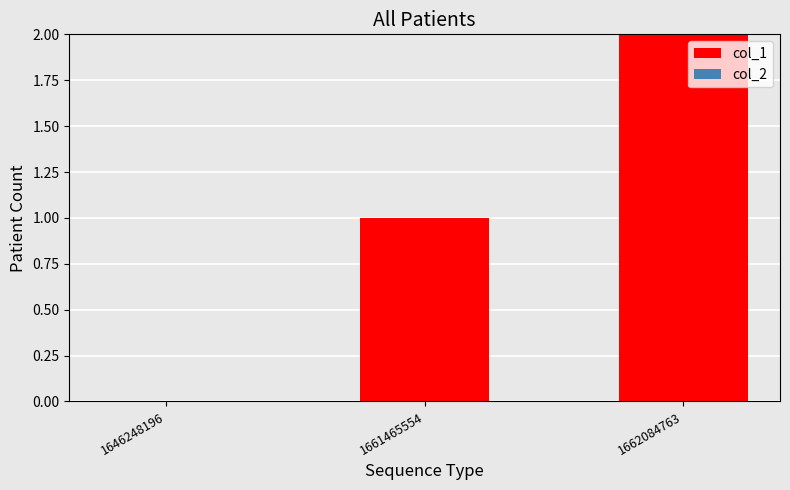

What is the change in value from 1646248196 to 1661465554?

+1